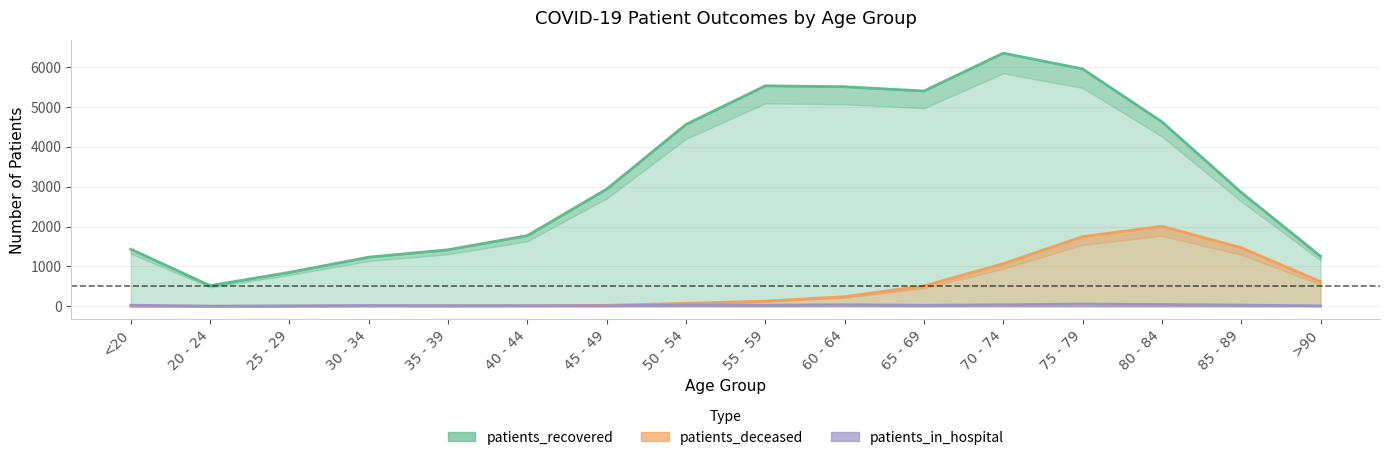

True or false: patients_in_hospital has a value of 12 at >90.

True